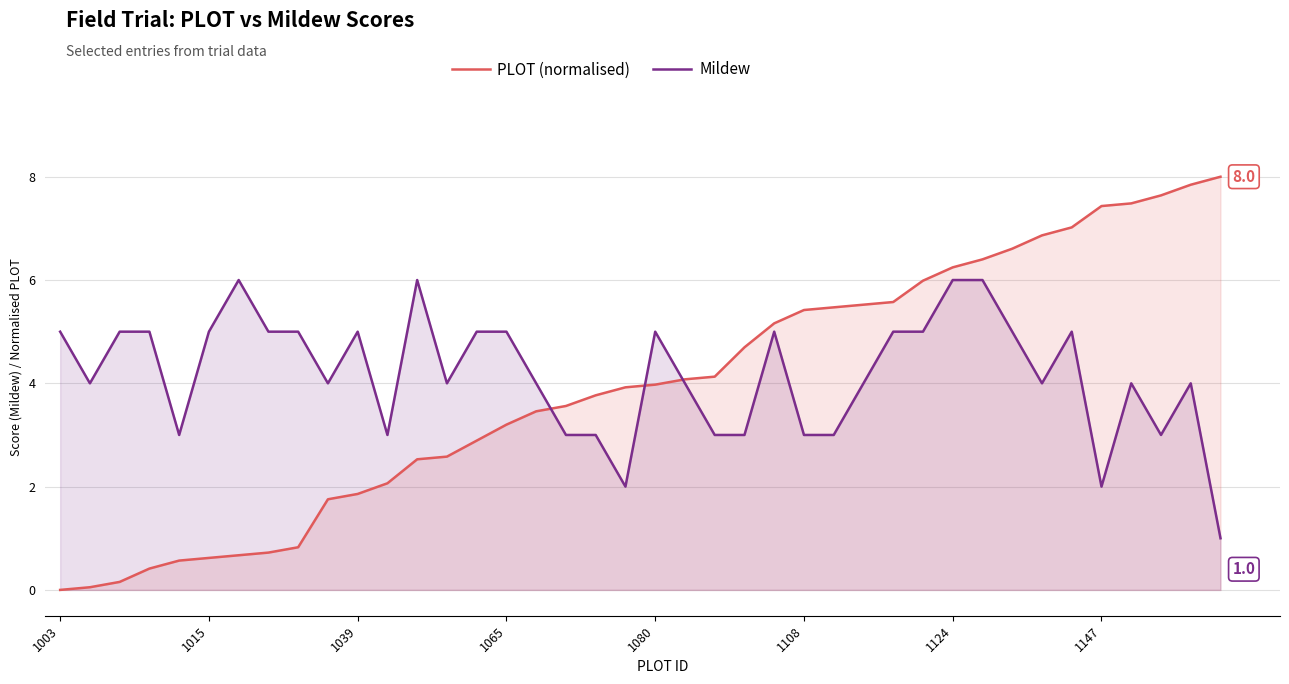

How many lines are shown in the chart?

2